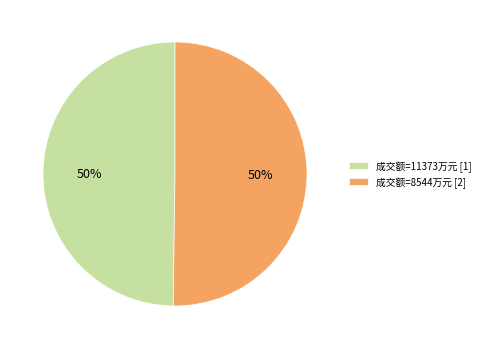

Approximately how many times larger is the value at 成交额=11373万元 [1] compared to 成交额=8544万元 [2]?

1.0